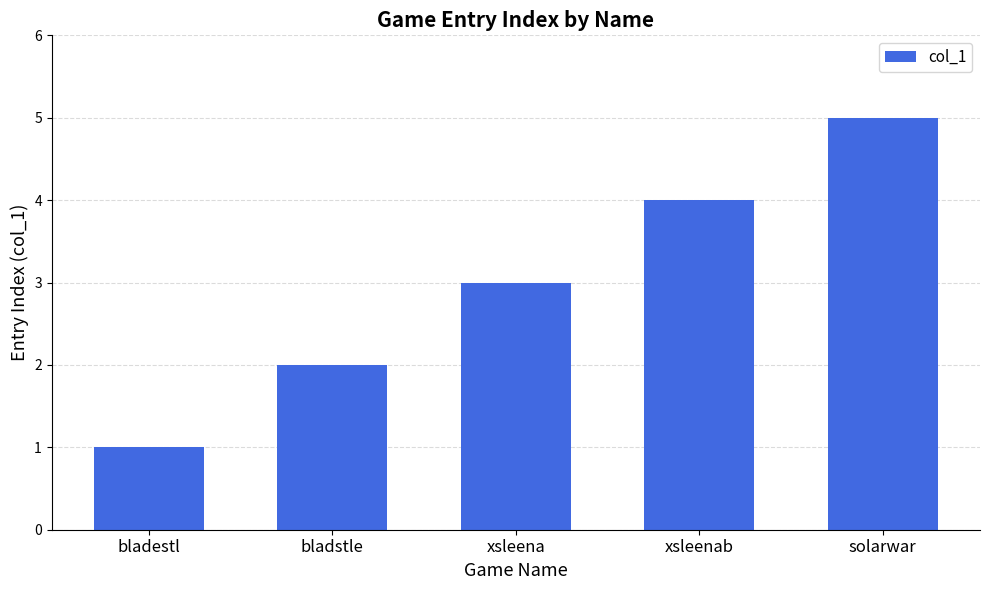

What is the ratio of the value at xsleenab to the value at bladestl?

4.0